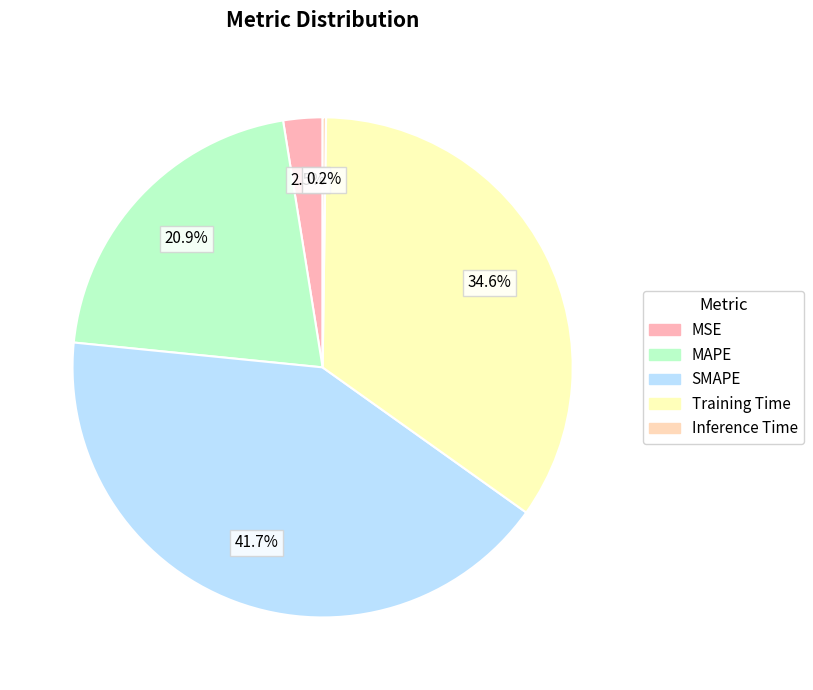

To the nearest percent, what percentage of the pie is MSE?

3%